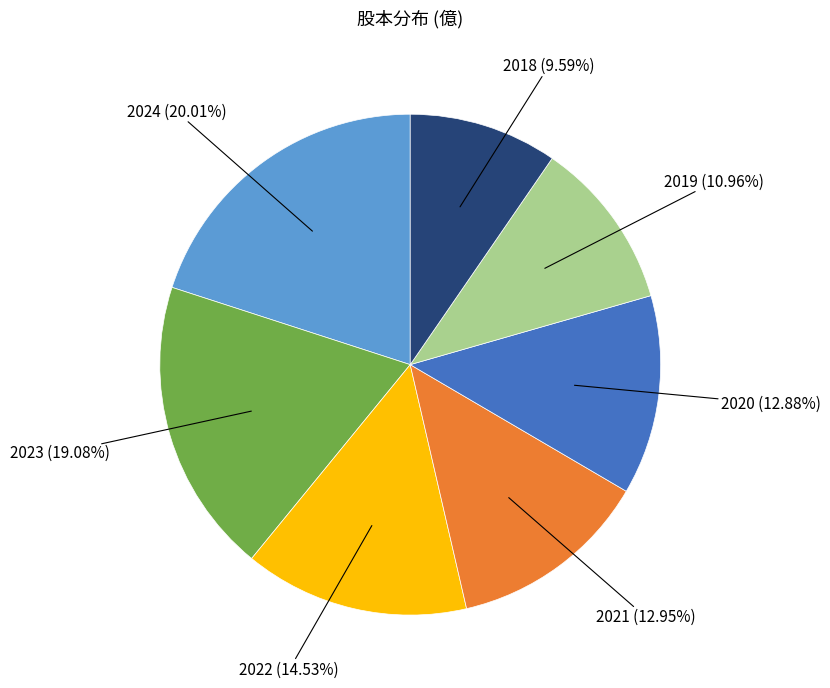

To the nearest percent, what is the difference between the largest and smallest slice percentages?

10%